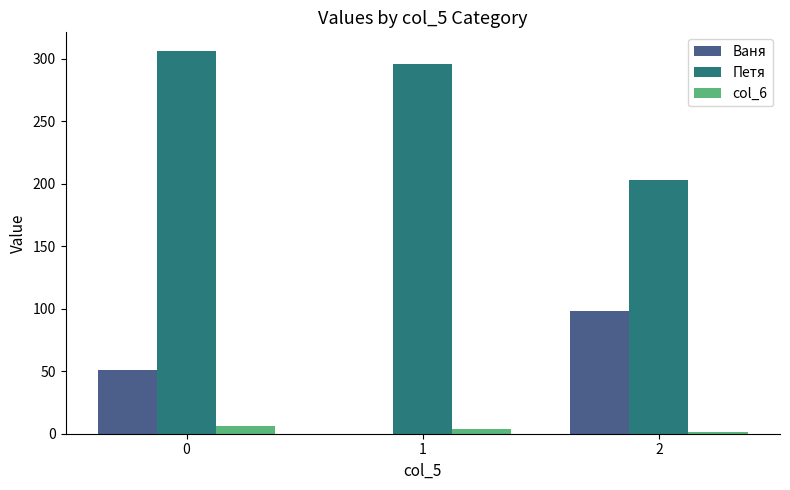

How many distinct data groups are displayed?

3